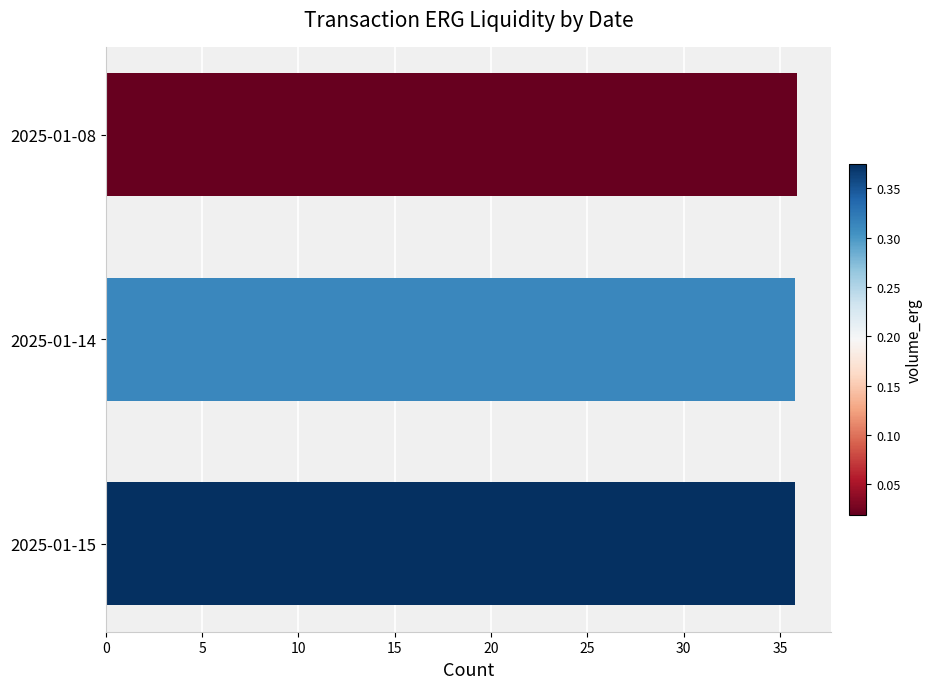

What is the average value?

35.8